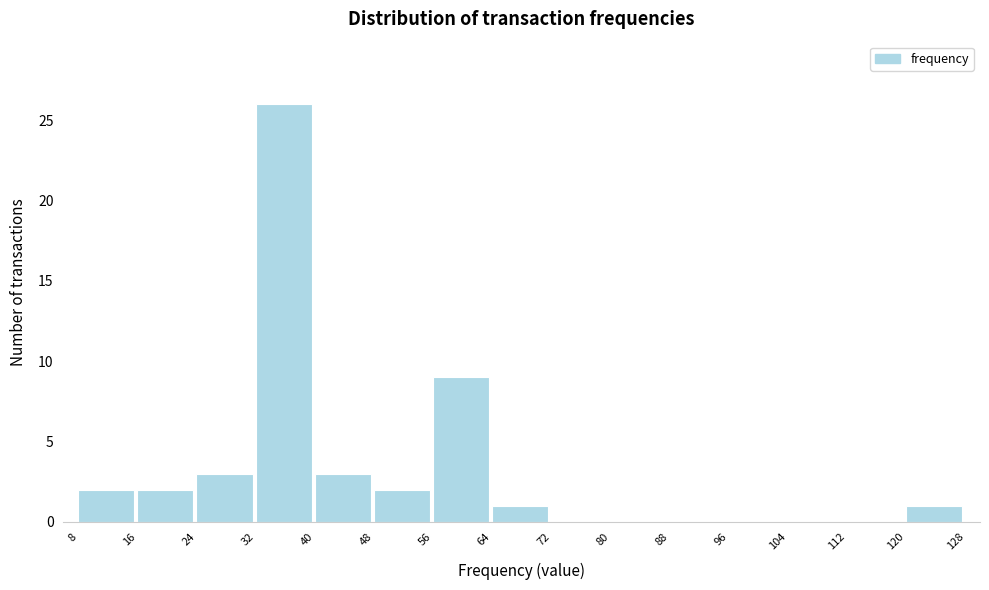

What is the height of the bar covering 40 to 48 on the x-axis? The values are not printed on the chart, so give them approximately, as read against the axis.

3